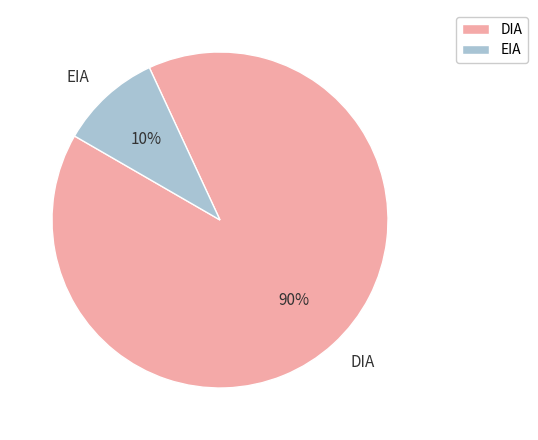

Combined, do EIA and DIA account for over 50%?

Yes